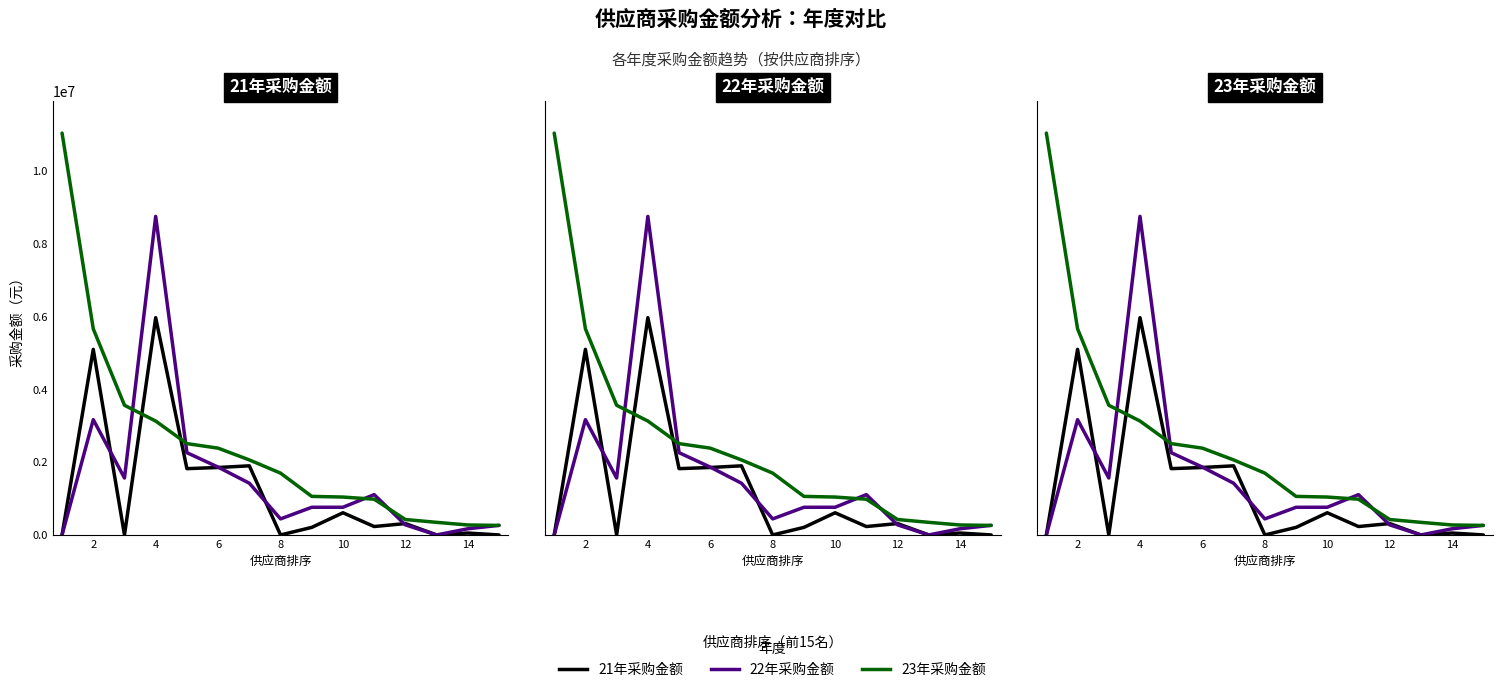

Rank the series at 8 from lowest to highest value.

21年采购金额, 22年采购金额, 23年采购金额